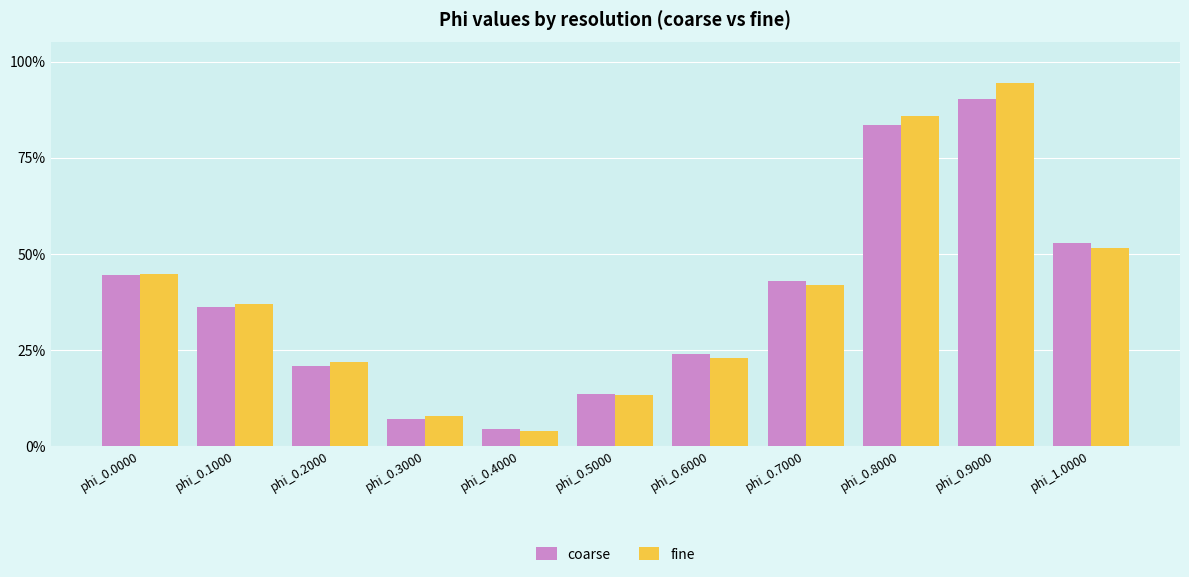

The coarse series shows 0.0 at phi_0.4000. True or false?

True